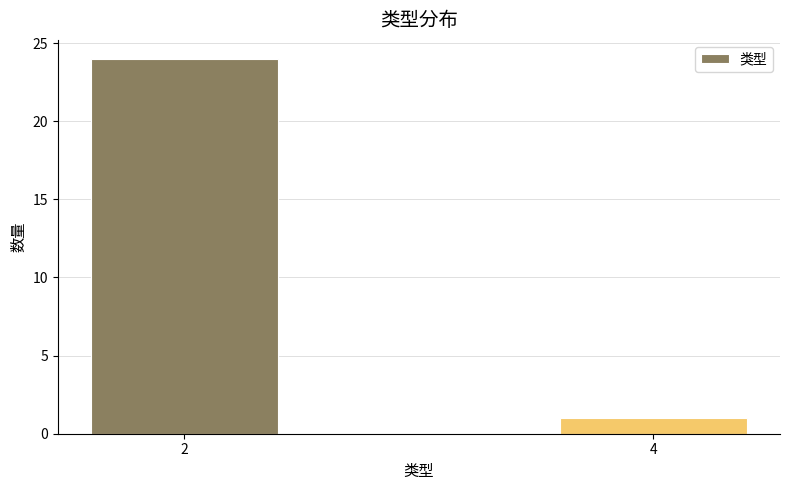

Reading left to right, what are all the values shown in this chart?

24	1